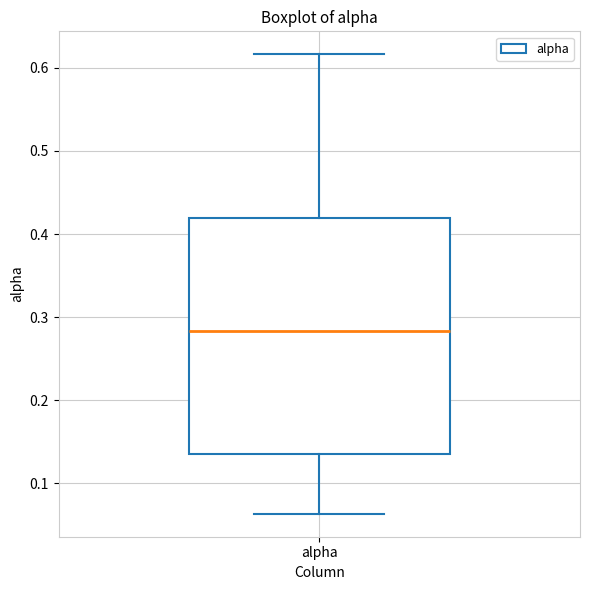

Where does the median line of the box for alpha sit on the y-axis? The values are not printed on the chart, so give them approximately, as read against the axis.

0.28